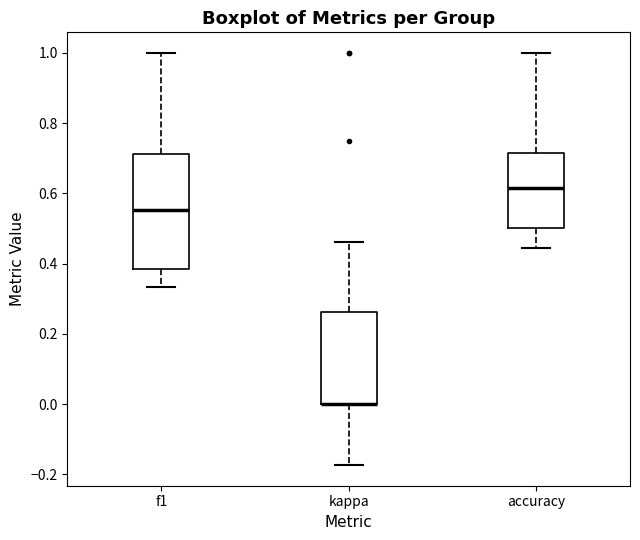

Comparing the boxes themselves (not the whiskers), which one is the tallest?

f1